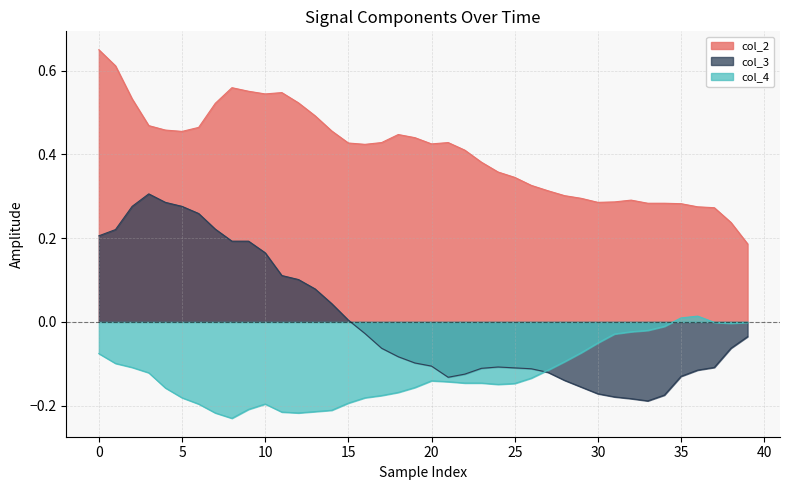

Reading right to left, list all the values displayed in this chart.

col_2: 0.2	0.2	0.3	0.3	0.3	0.3	0.3	0.3	0.3	0.3	0.3	0.3	0.3	0.3	0.3	0.4	0.4	0.4	0.4	0.4	0.4	0.4	0.4	0.4	0.4	0.5	0.5	0.5	0.5	0.5	0.6	0.6	0.5	0.5	0.5	0.5	0.5	0.5	0.6	0.6
col_3: -0.0	-0.1	-0.1	-0.1	-0.1	-0.2	-0.2	-0.2	-0.2	-0.2	-0.2	-0.1	-0.1	-0.1	-0.1	-0.1	-0.1	-0.1	-0.1	-0.1	-0.1	-0.1	-0.1	-0.0	0.0	0.0	0.1	0.1	0.1	0.2	0.2	0.2	0.2	0.3	0.3	0.3	0.3	0.3	0.2	0.2
col_4: -0.0	-0.0	-0.0	0.0	0.0	-0.0	-0.0	-0.0	-0.0	-0.1	-0.1	-0.1	-0.1	-0.1	-0.1	-0.1	-0.1	-0.1	-0.1	-0.1	-0.2	-0.2	-0.2	-0.2	-0.2	-0.2	-0.2	-0.2	-0.2	-0.2	-0.2	-0.2	-0.2	-0.2	-0.2	-0.2	-0.1	-0.1	-0.1	-0.1